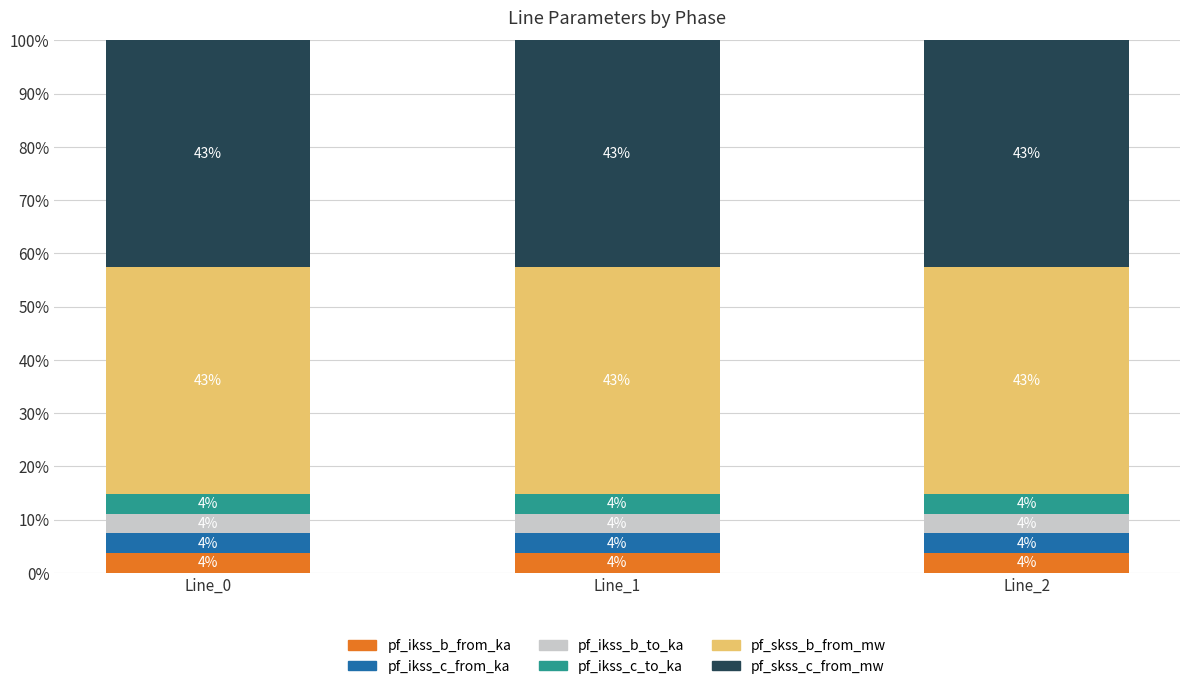

What are all the series names shown in the legend?

pf_ikss_b_from_ka, pf_ikss_c_from_ka, pf_ikss_b_to_ka, pf_ikss_c_to_ka, pf_skss_b_from_mw, pf_skss_c_from_mw